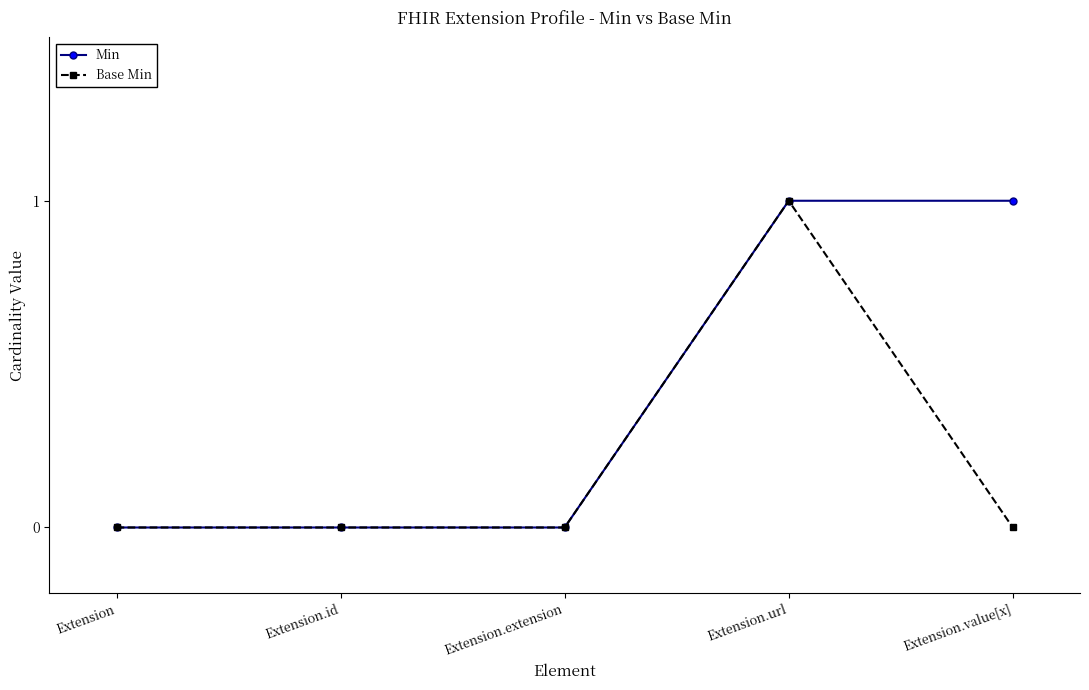

At Extension.value[x], list the series in order from smallest to largest.

Base Min, Min